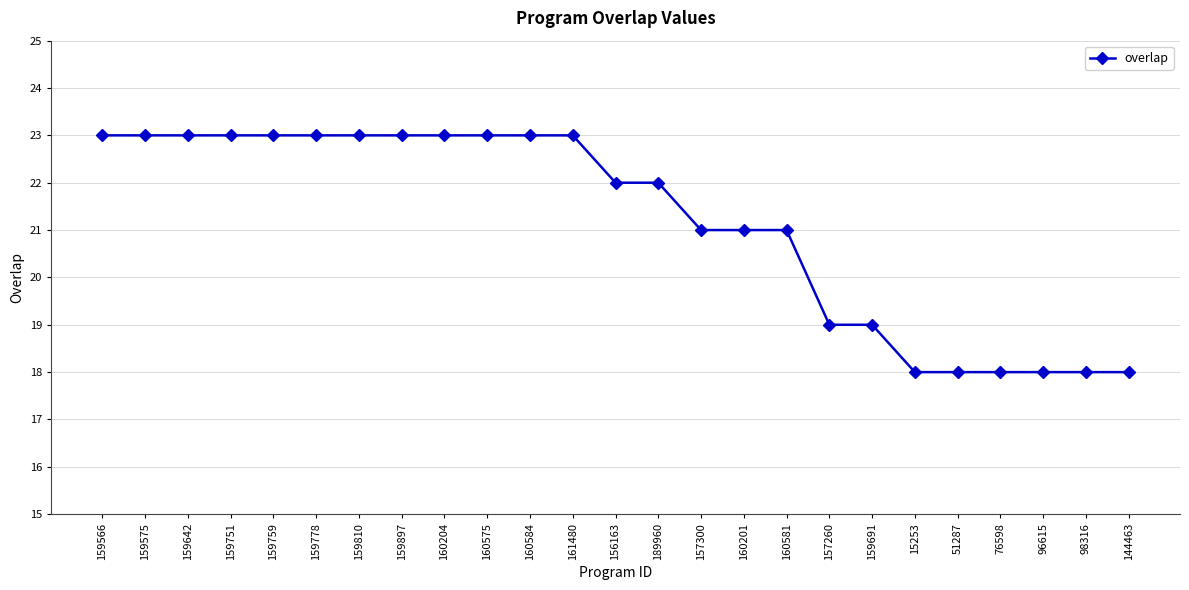

True or false: the data shows 27 at 144463.

False